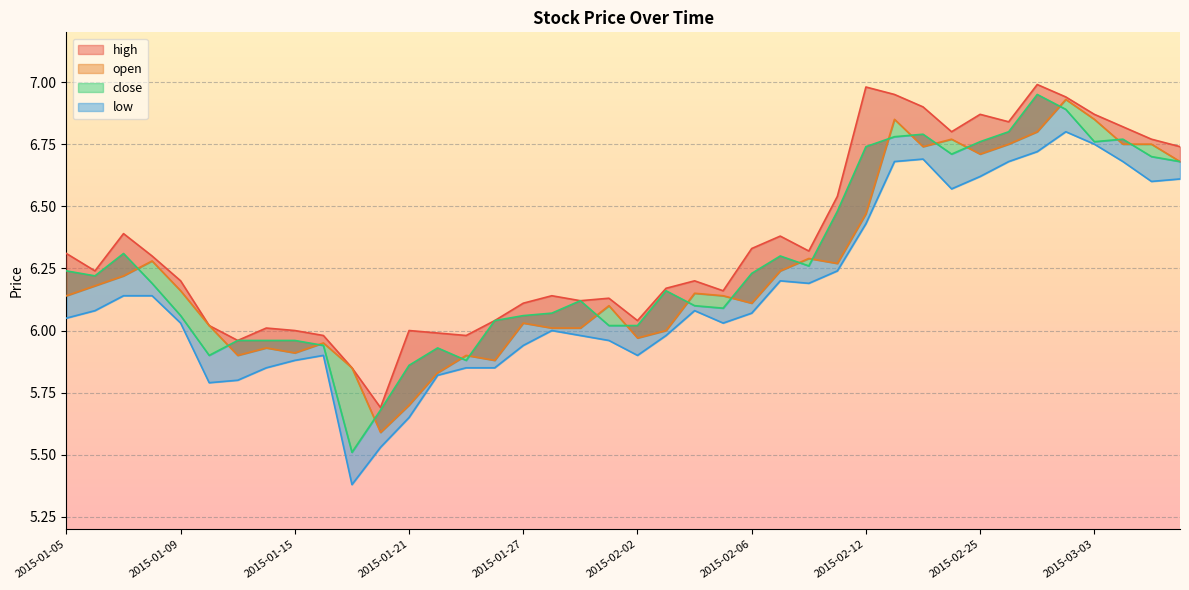

How many categories are shown in the chart?

40